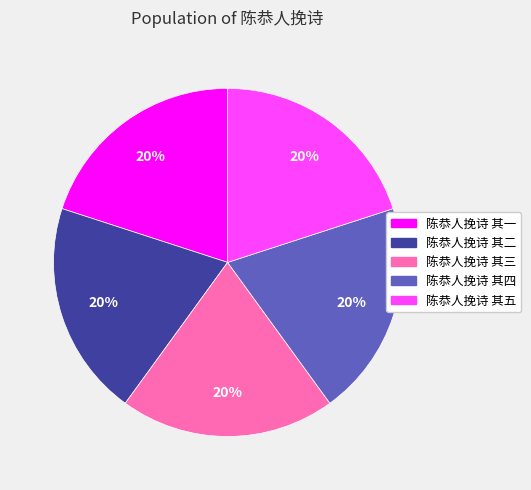

What is the ratio of the value at 陈恭人挽诗 其三 to the value at 陈恭人挽诗 其四?

1.0